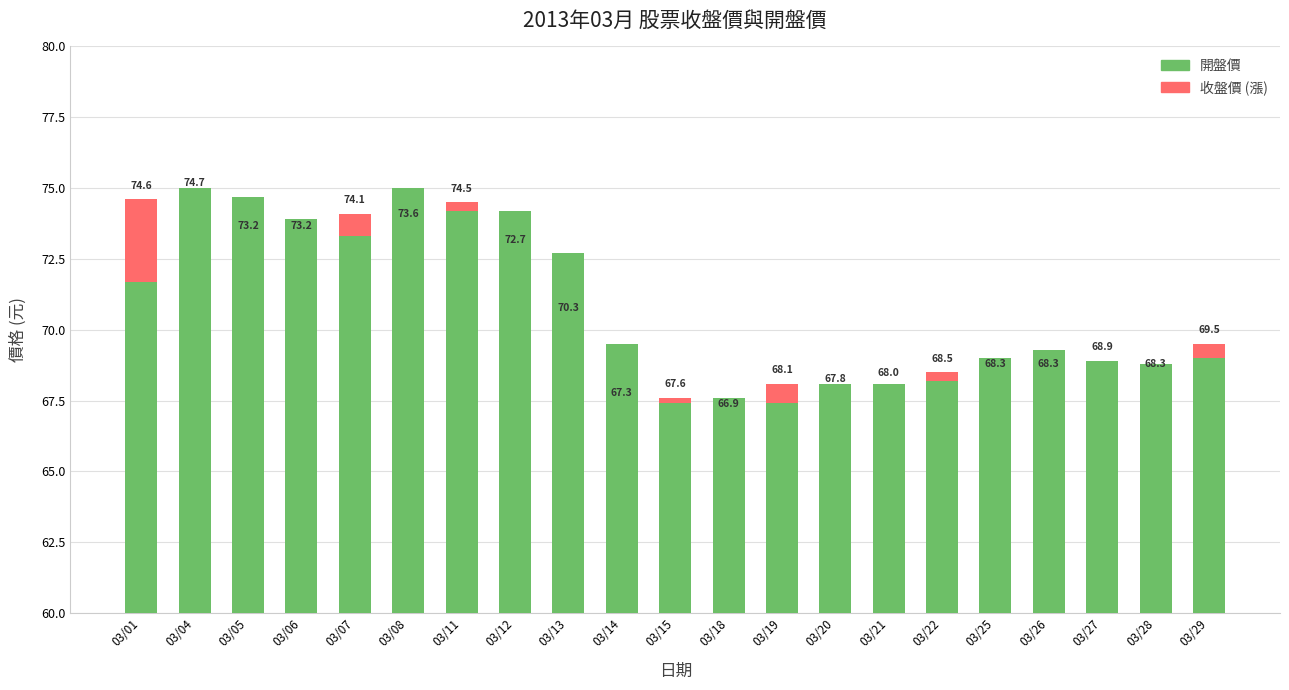

Read the 開盤價 value at 03/12.

74.2